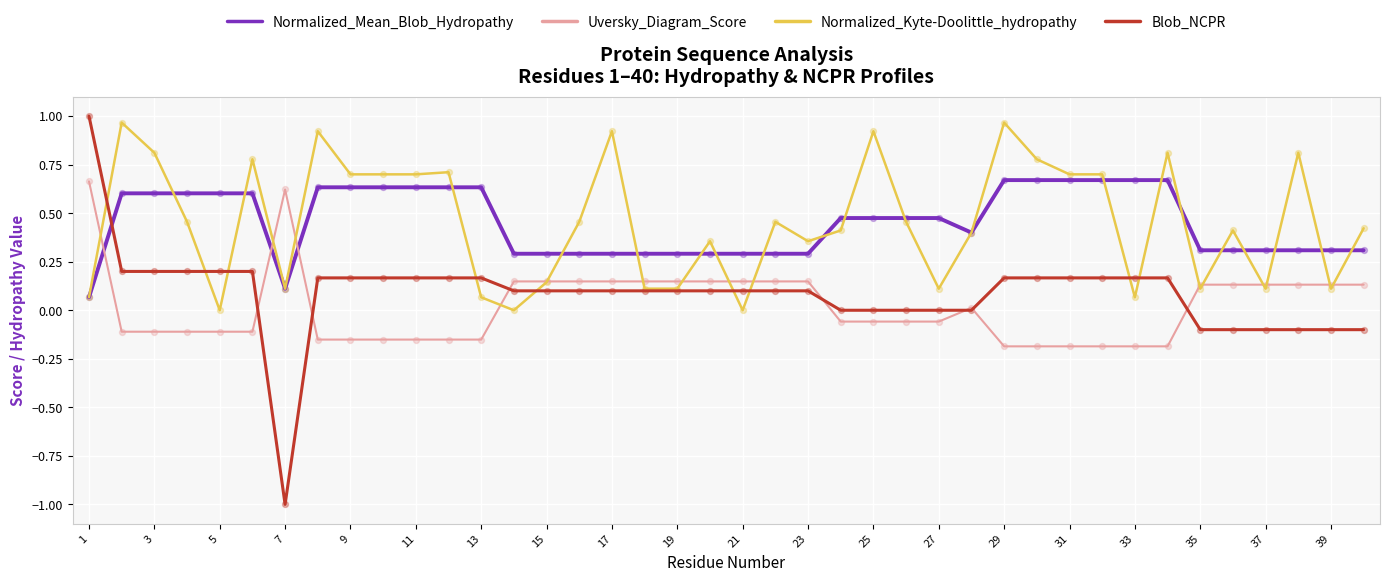

Which series has the largest range (max minus min)?

Blob_NCPR